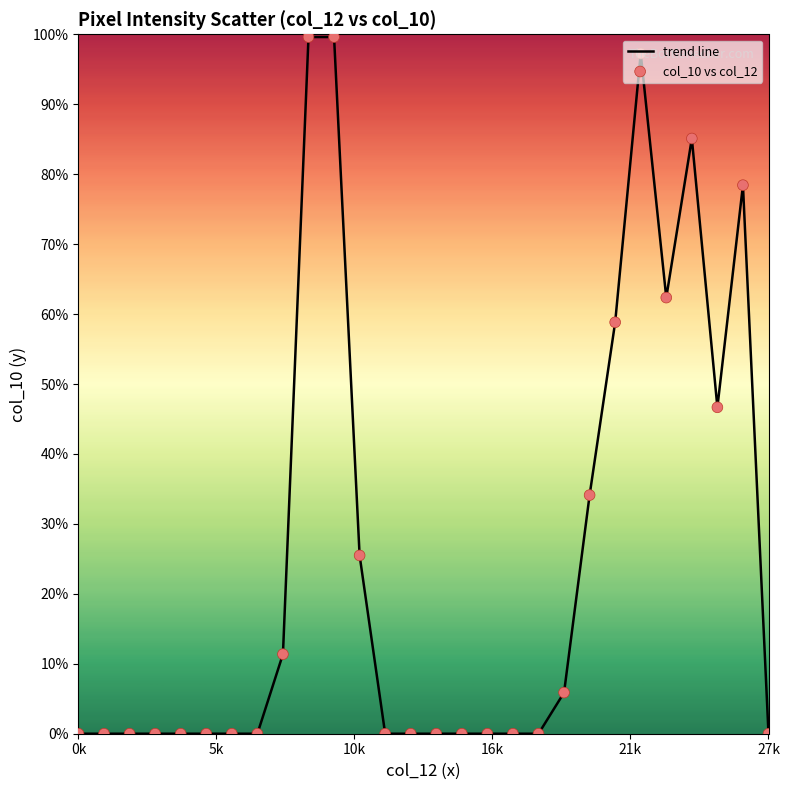

Is this an area chart (filled region under the line)?

No